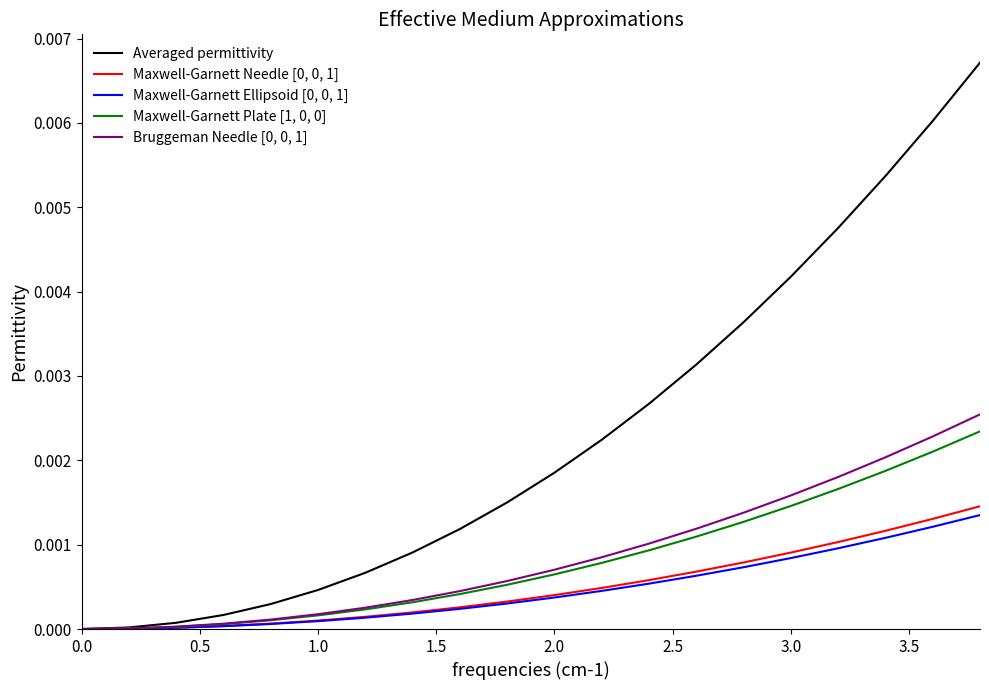

Which series has the largest total across all categories?

Averaged permittivity